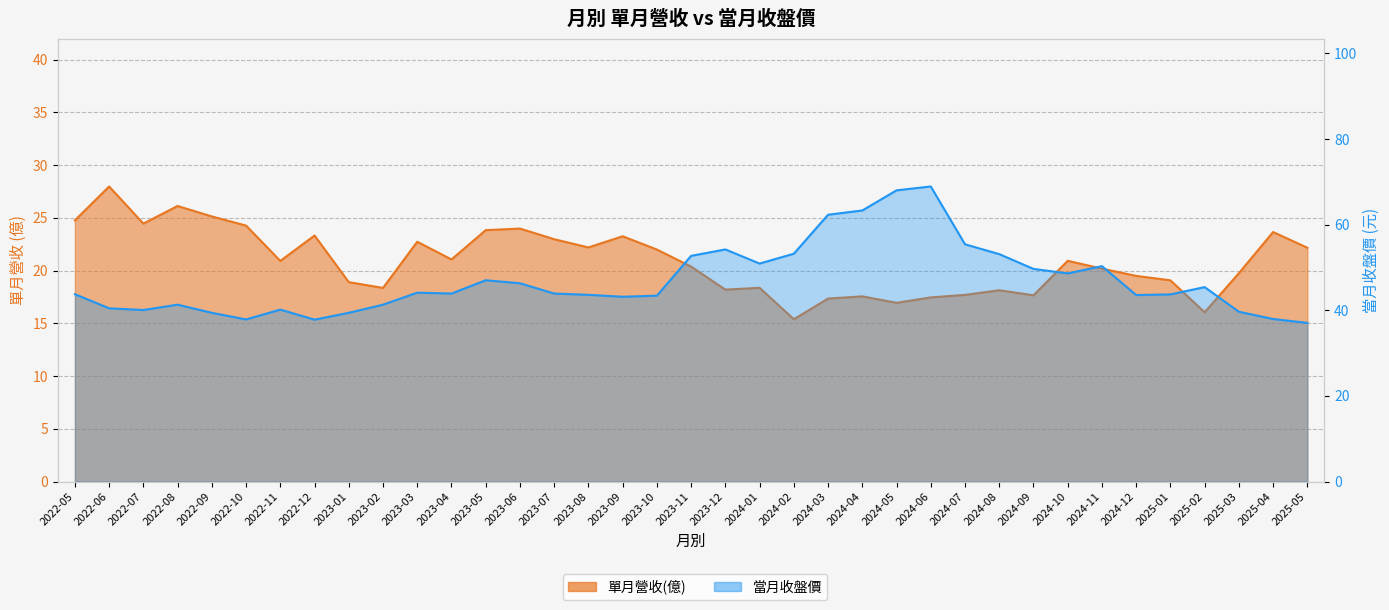

True or false: 當月收盤價 has a value of 37.9 at 2022-10.

True